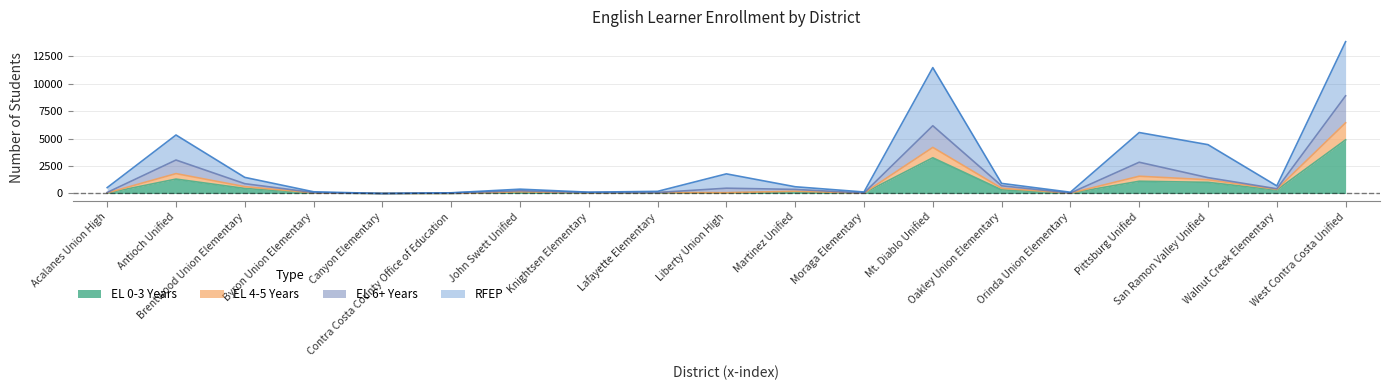

True or false: EL 0-3 Years has a value of 137 at Martinez Unified.

True